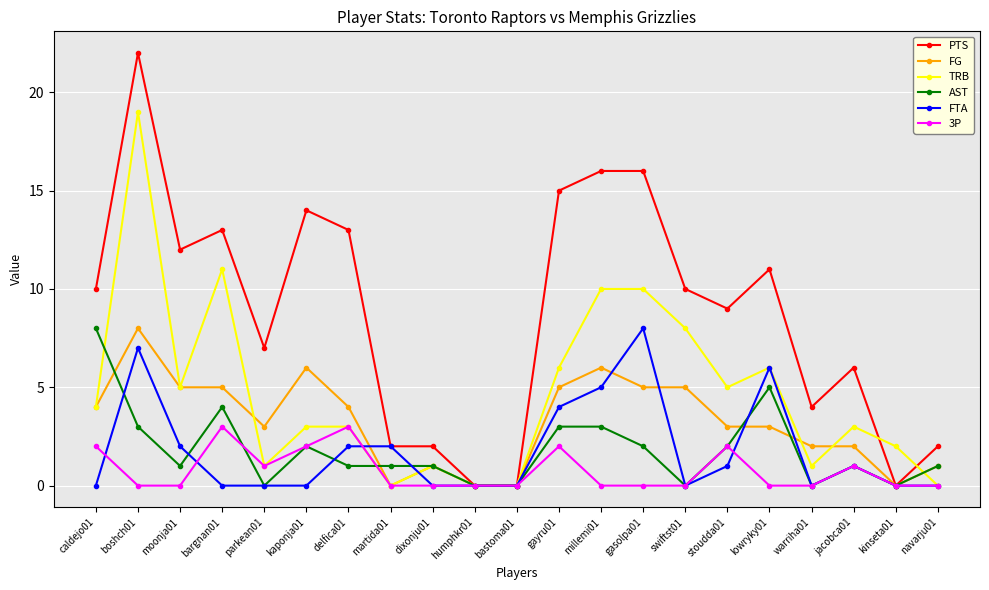

What is the difference between the highest and lowest values at millemi01?

16